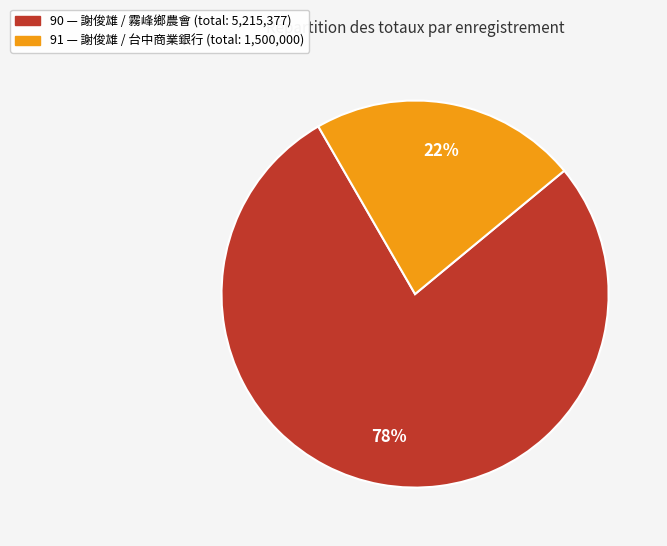

Rank the categories by value from highest to lowest.

90, 91